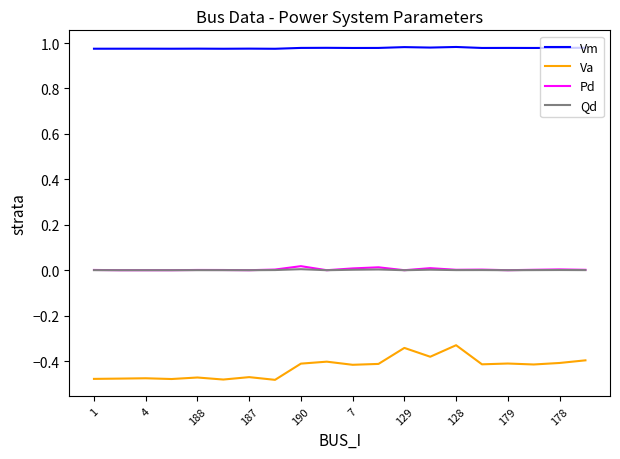

Which series has the widest spread of values?

Va